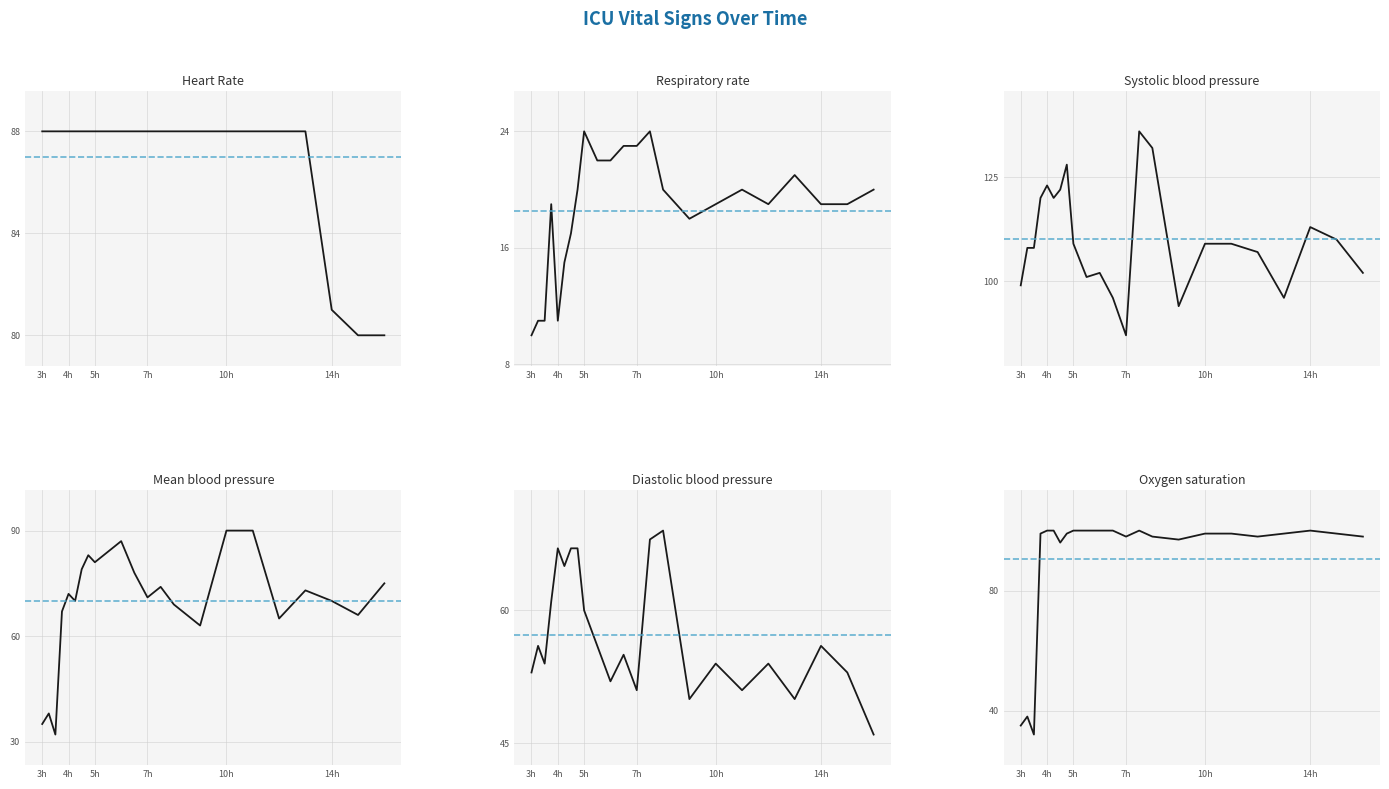

What is the average value of the Heart Rate series?

87